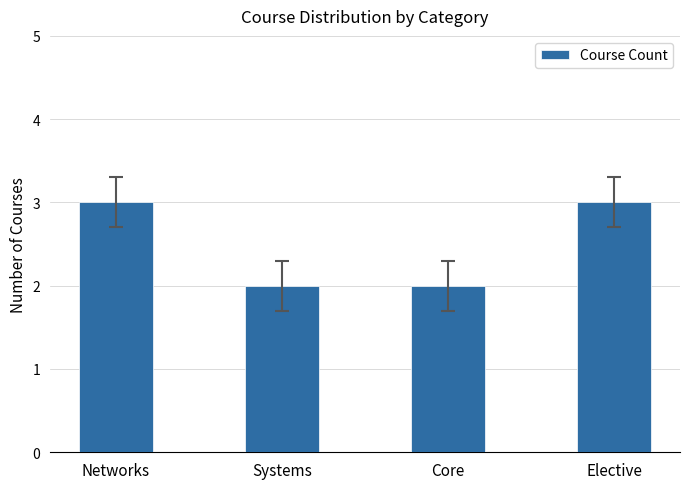

What is the label of the 2nd bar from the left?

Systems